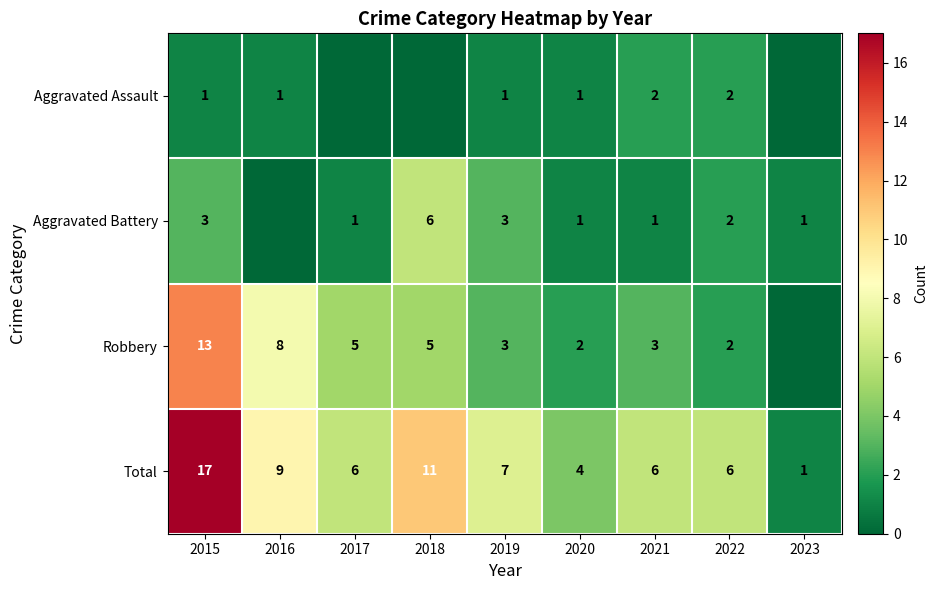

At which category is the sum across all series the highest?

2015